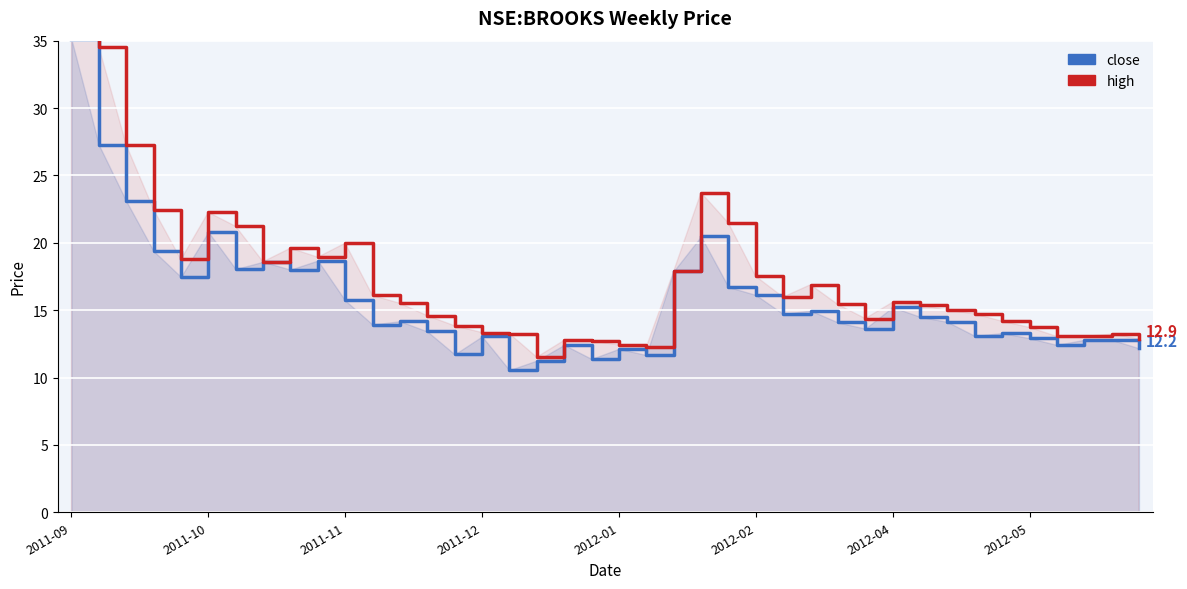

At how many categories does at least one series exceed 52?

1